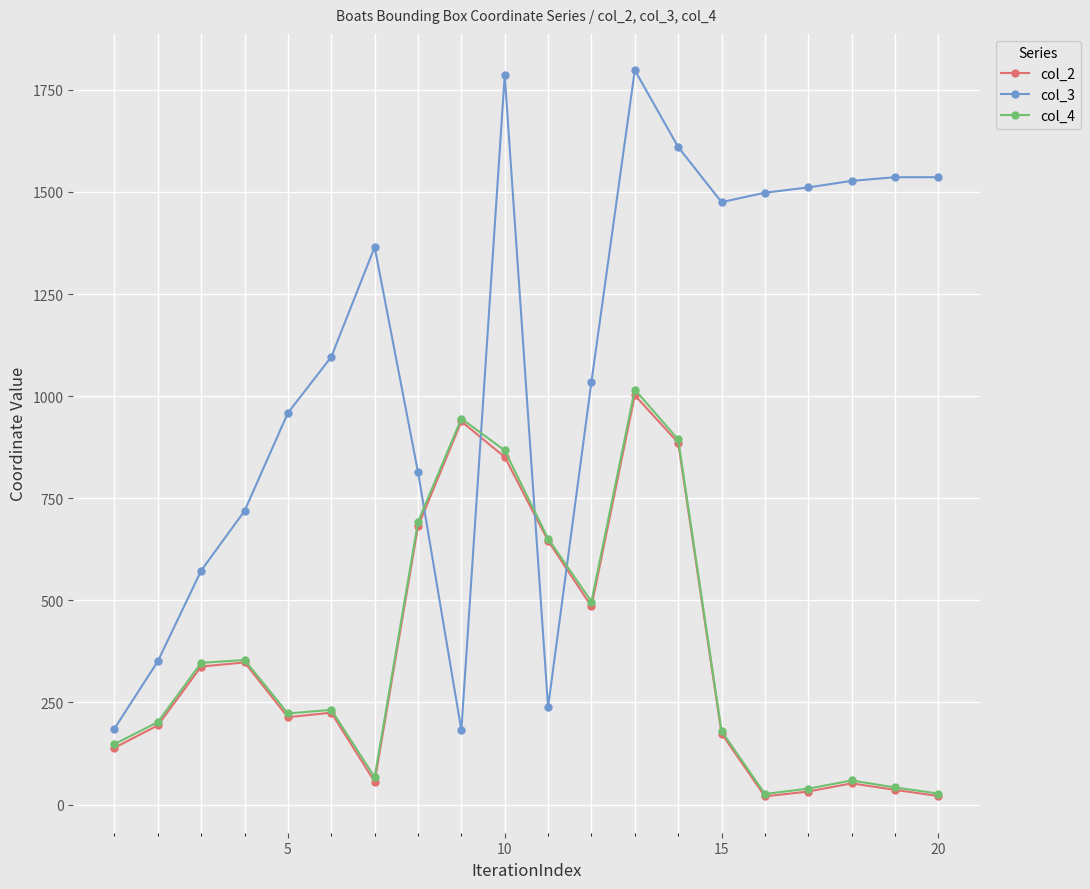

Which series has the widest spread of values?

col_3